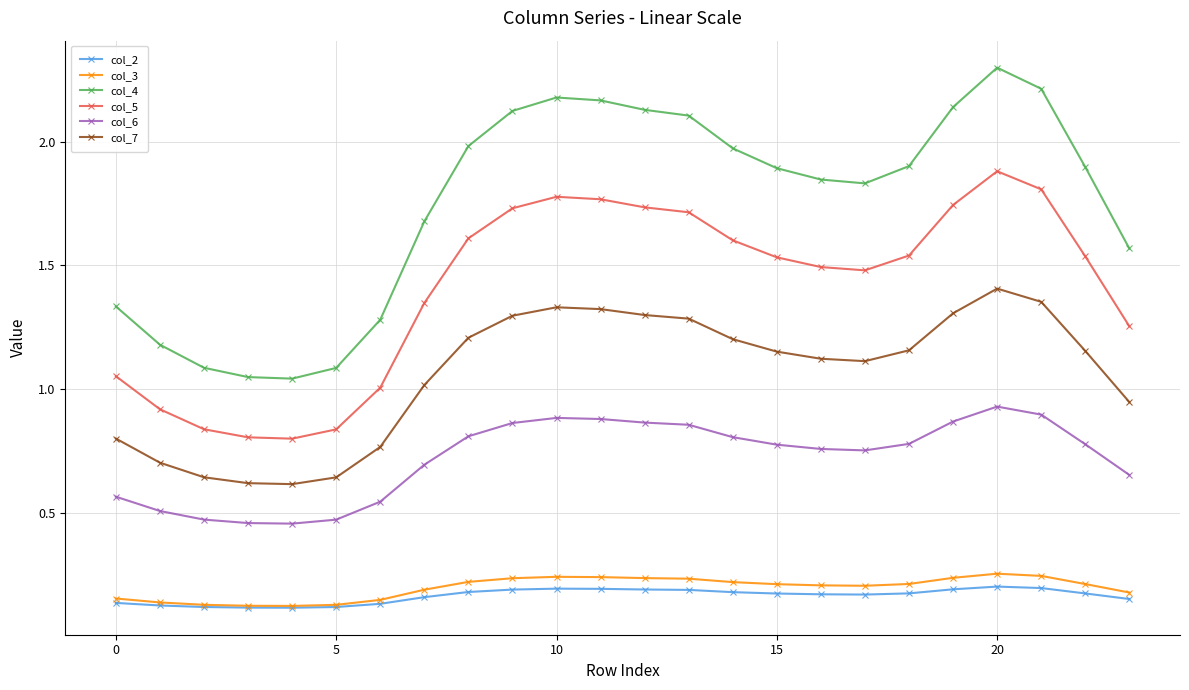

What is the highest value of the col_4 series?

2.3